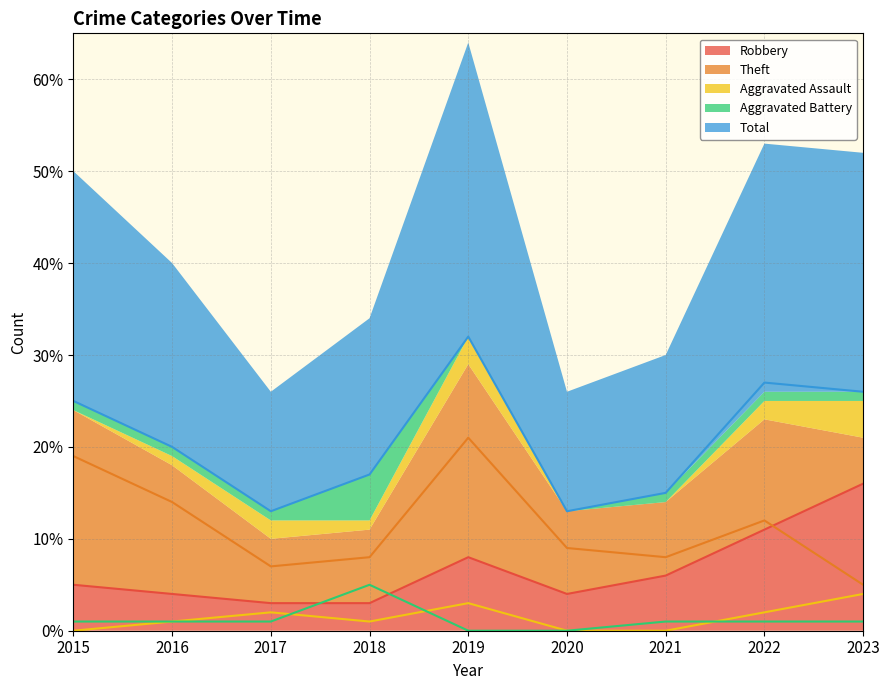

What is the sum of all Aggravated Battery values?

11